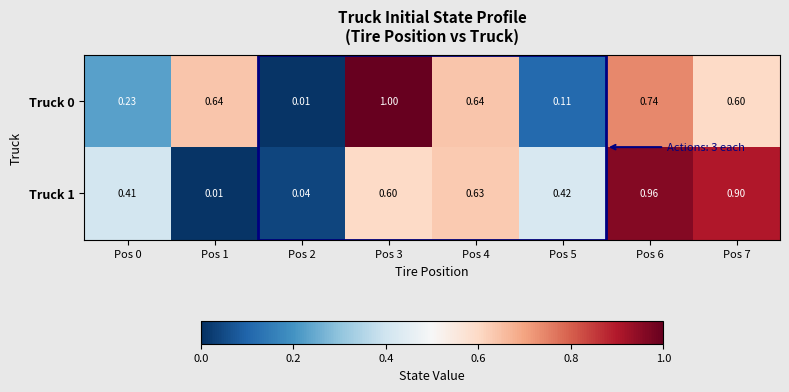

Is the value of Truck 0 at Pos 7 greater than the value of Truck 1 at Pos 1?

Yes